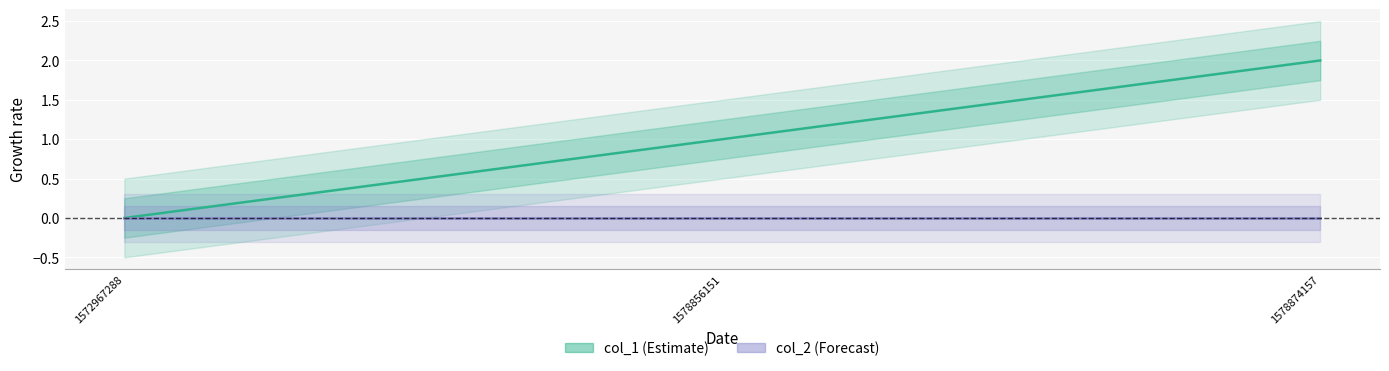

At which category does the chart reach its minimum across all series?

1572967288